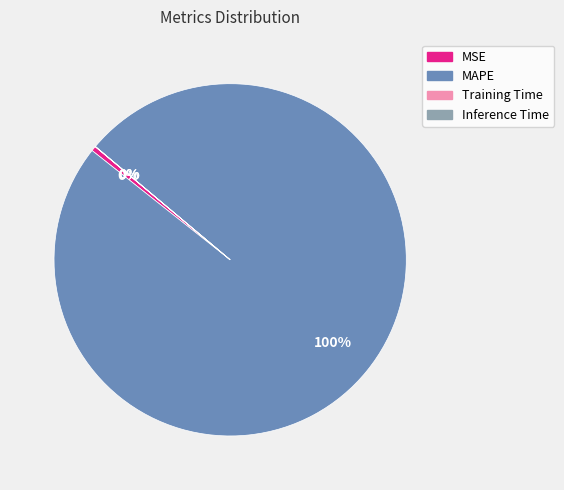

The MSE slice represents 13% of the pie. True or false?

False